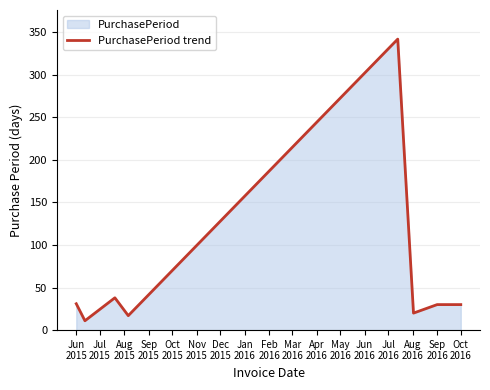

What is the approximate value at Jun
2015, to the nearest 50?

50